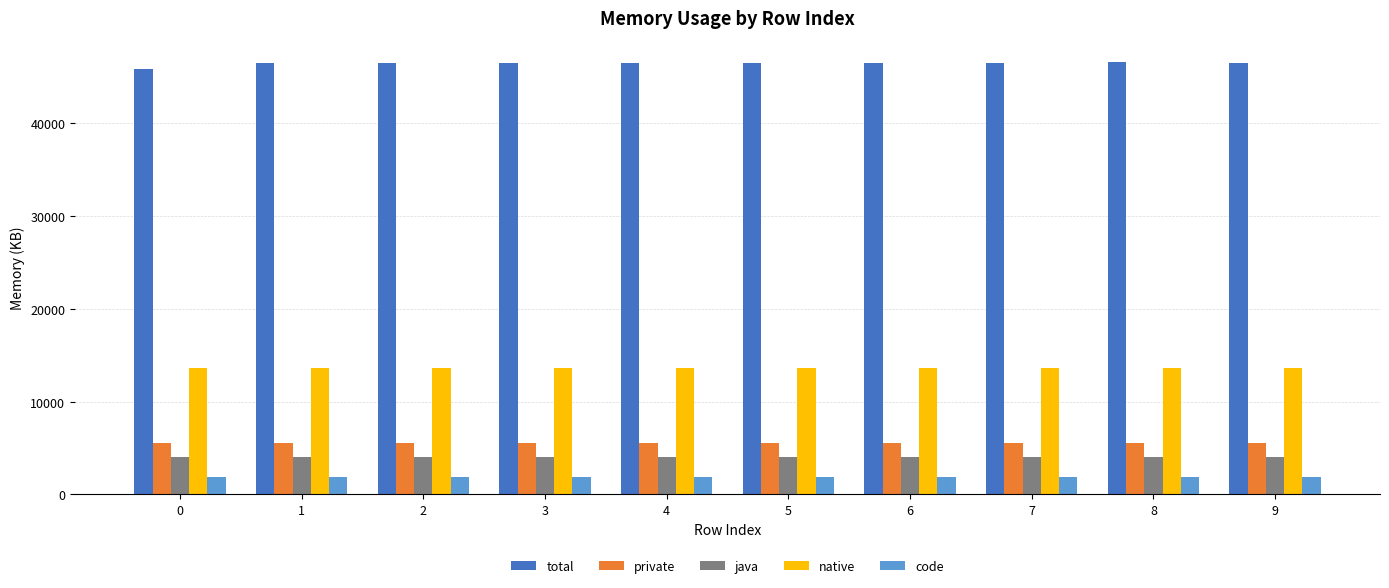

The java series shows 4000 at 6. True or false?

True